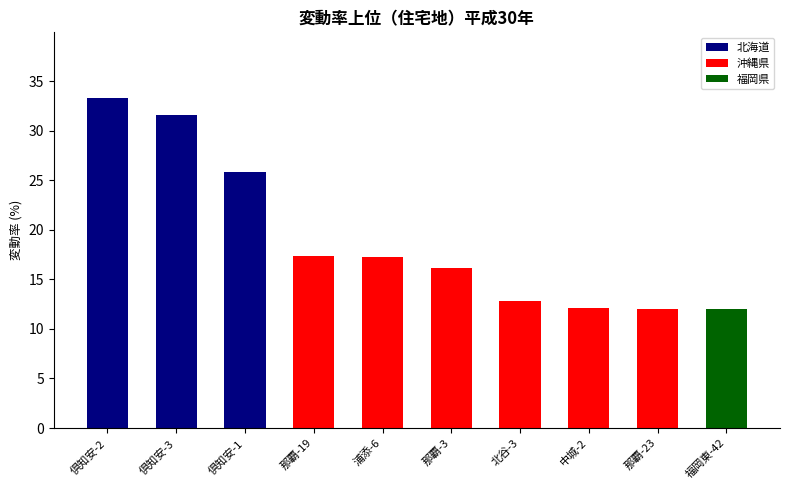

What is the greatest value displayed?

33.3